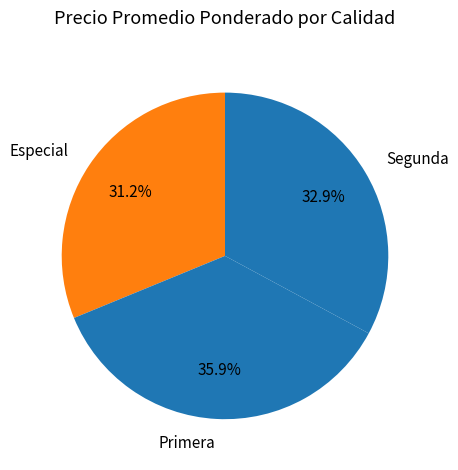

How much of the chart is everything except Primera?

64.1%